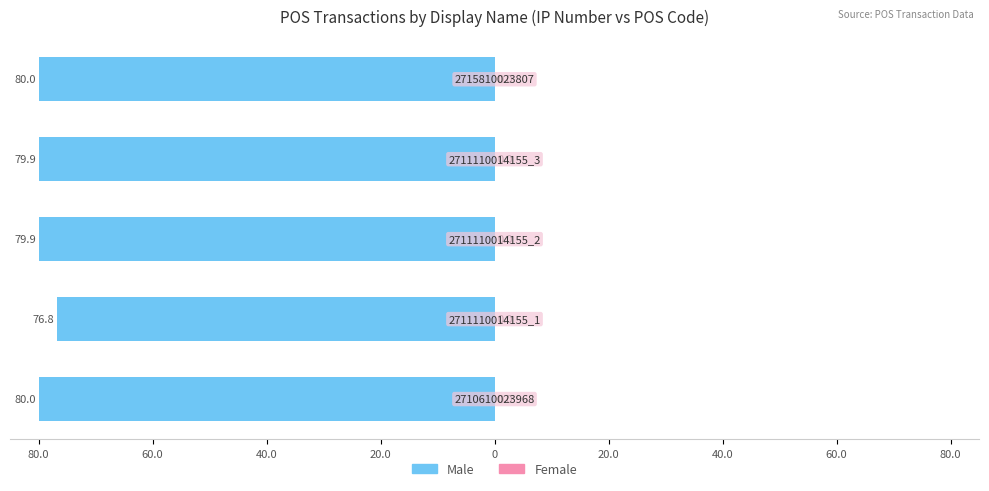

What is the value of the Male bar at the 2nd from the left?

-76.8